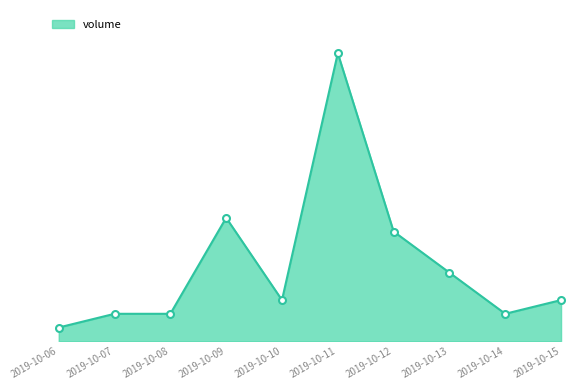

Which category has the lowest value across all series?

2019-10-06